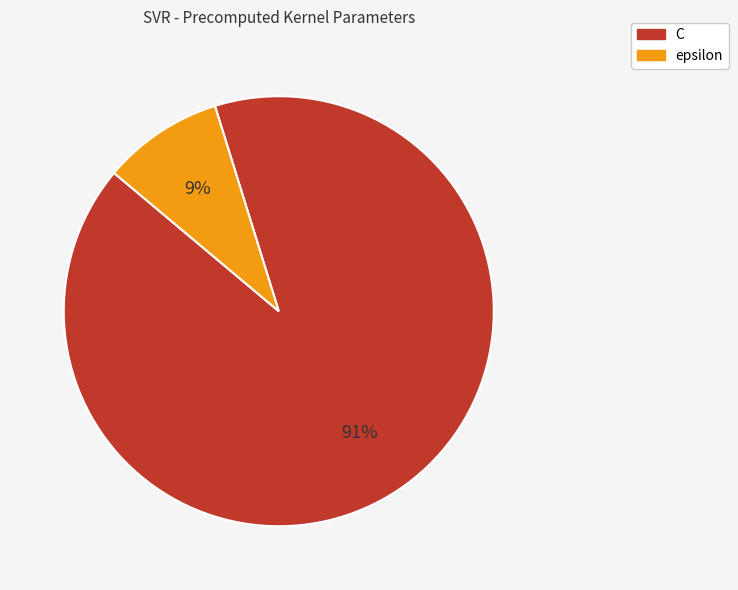

Which category accounts for the majority?

C